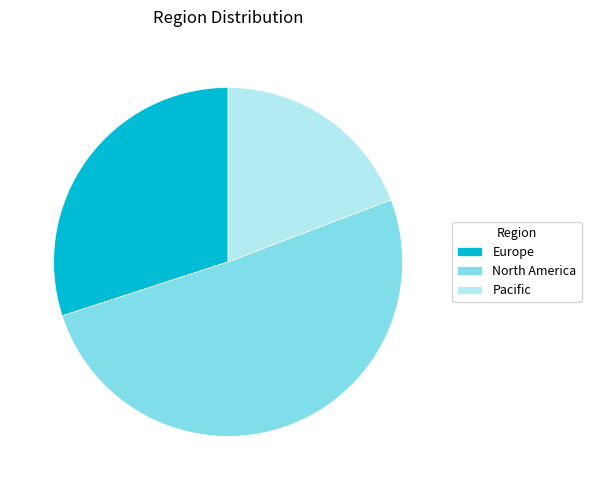

How many slices are in this pie chart?

3